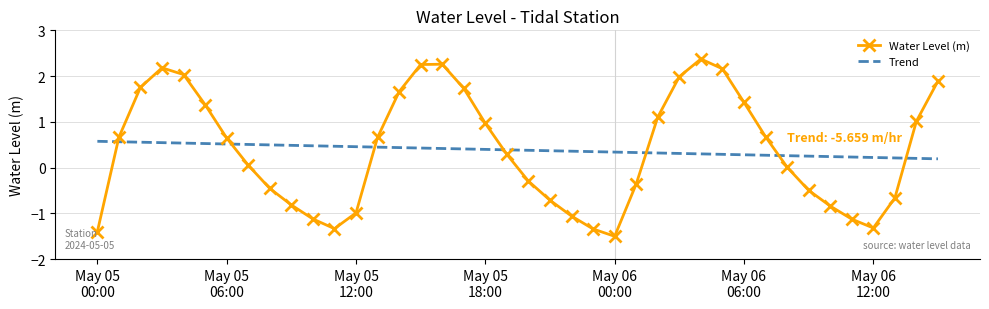

What is the maximum value for Water Level (m)?

2.4